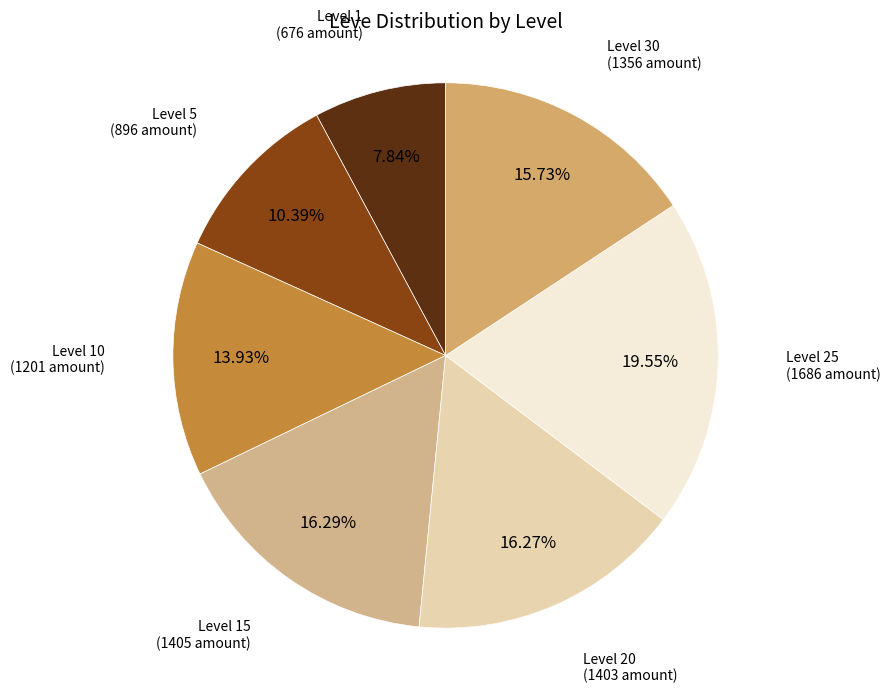

Does Level 10 account for over 50% of the chart?

No